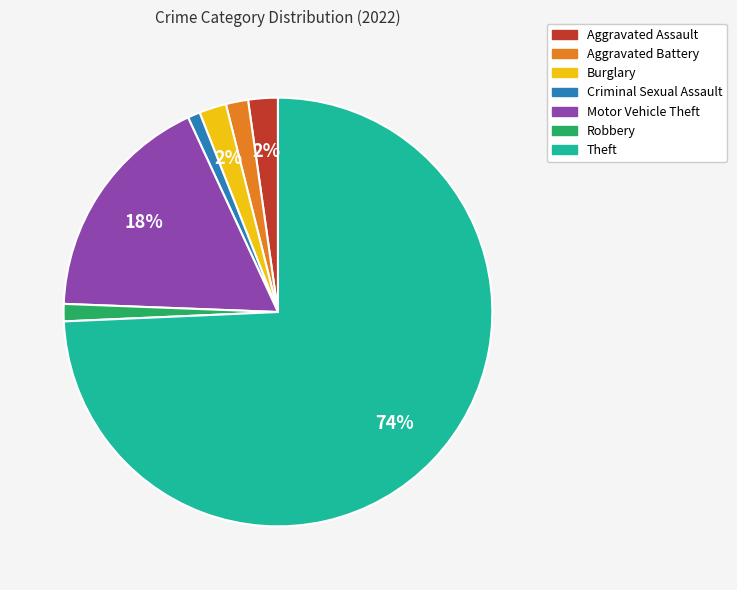

Which slice is the largest?

Theft